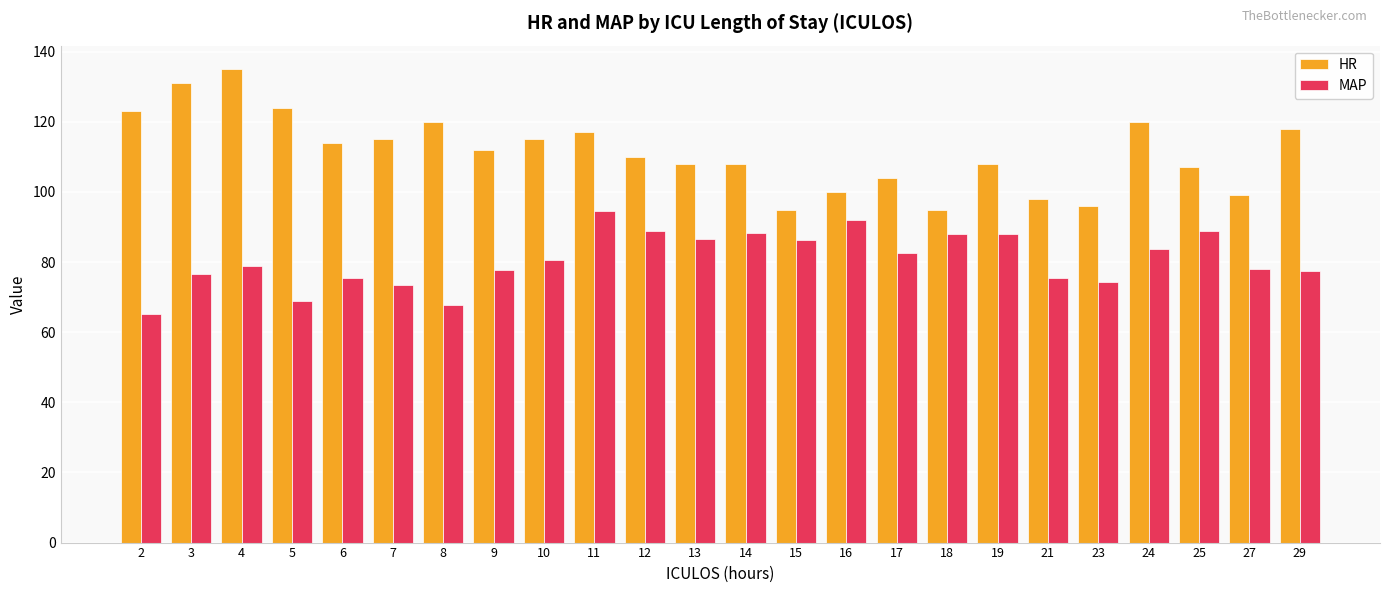

At which label does HR reach its peak?

4